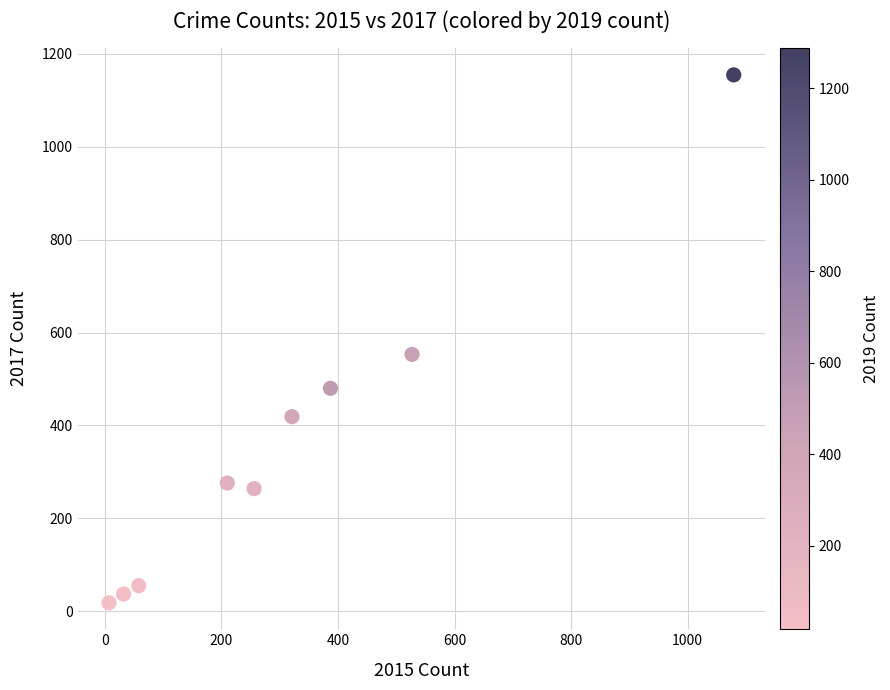

What Y value in the scatter plot is closest to 586?

553